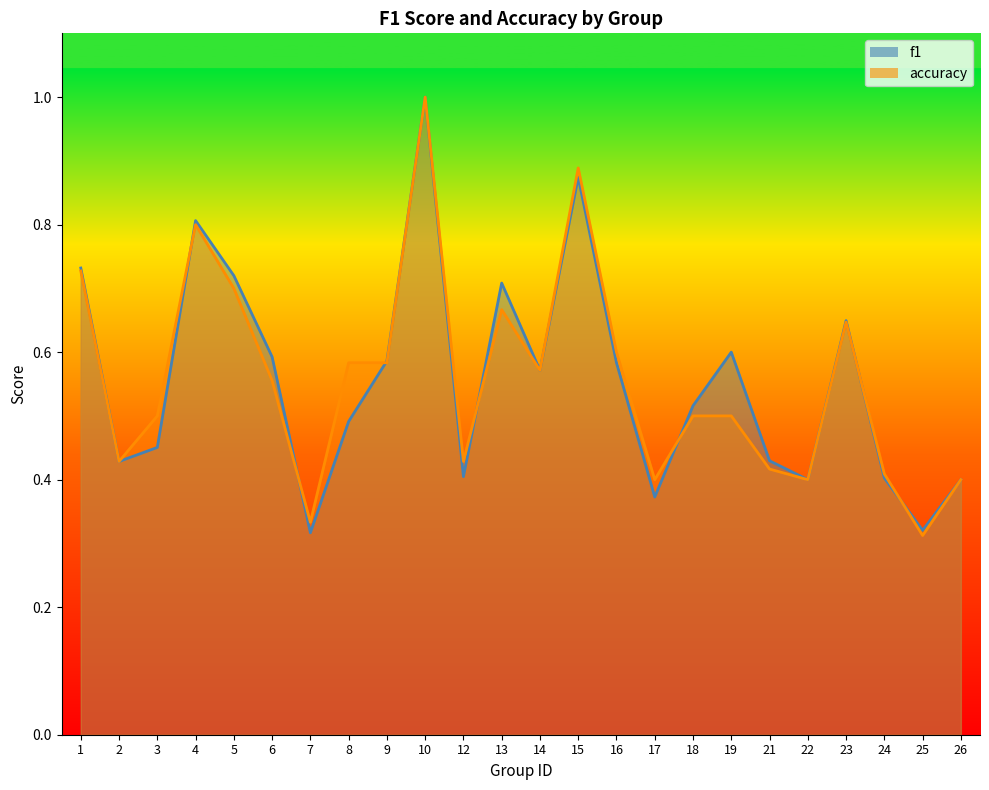

At which category is the sum across all series the highest?

10